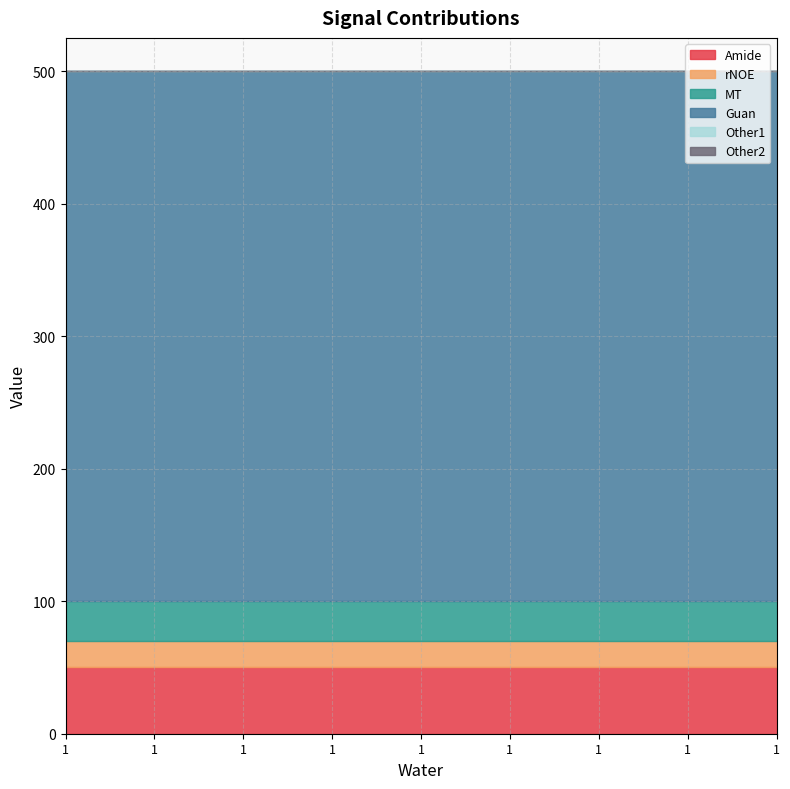

At which category does the chart reach its minimum across all series?

1